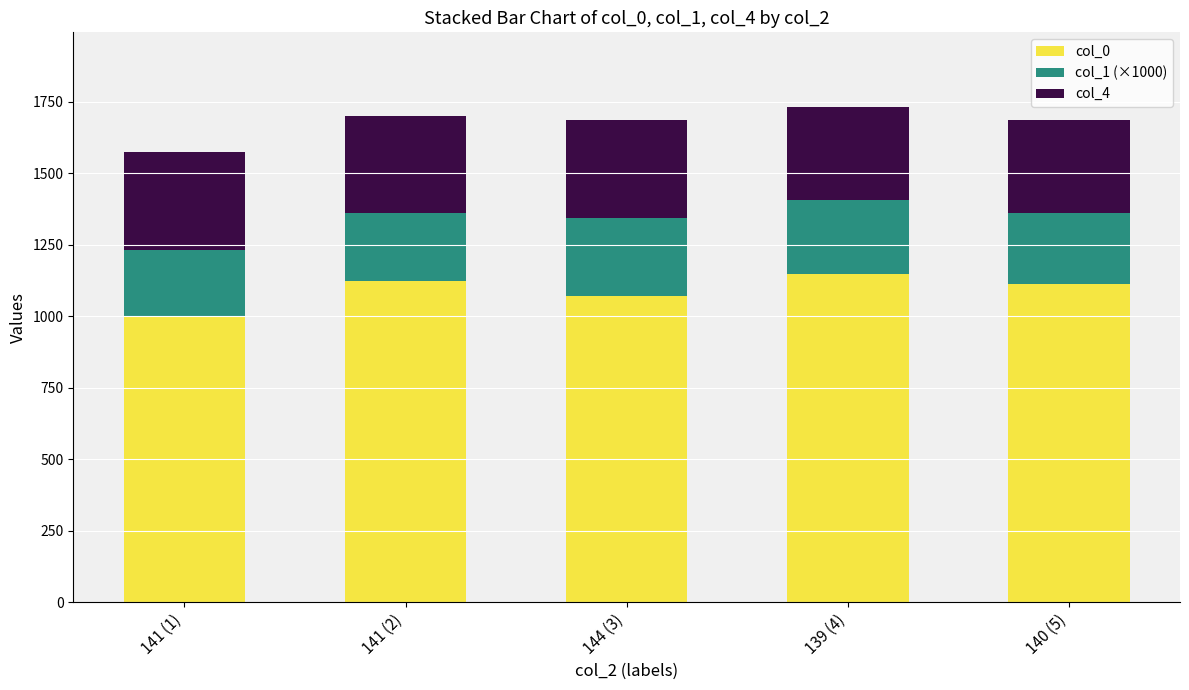

What is the total value across all series at 140 (5)?

1688